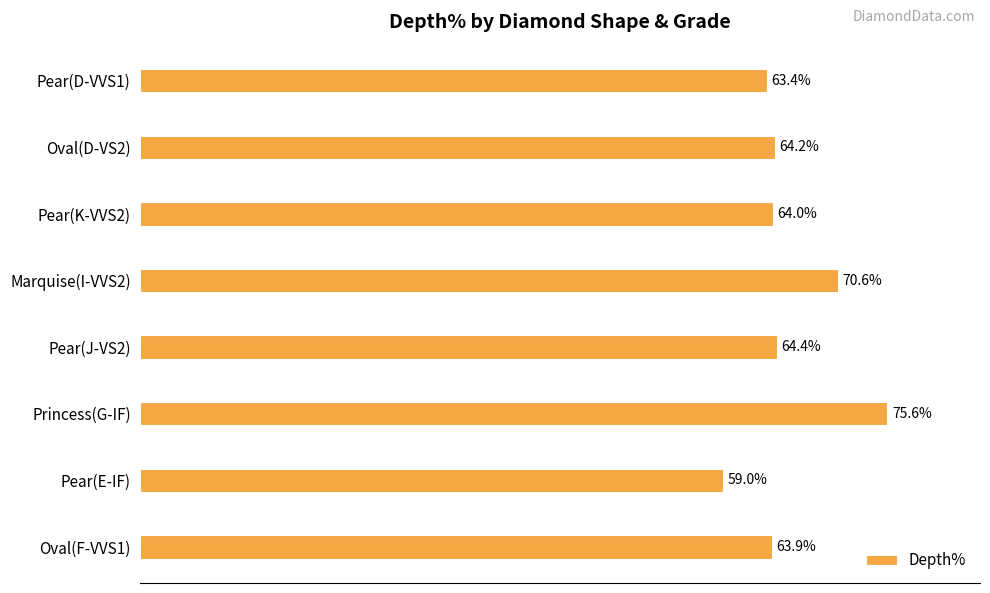

Which label corresponds to the largest value in the chart?

Princess(G-IF)